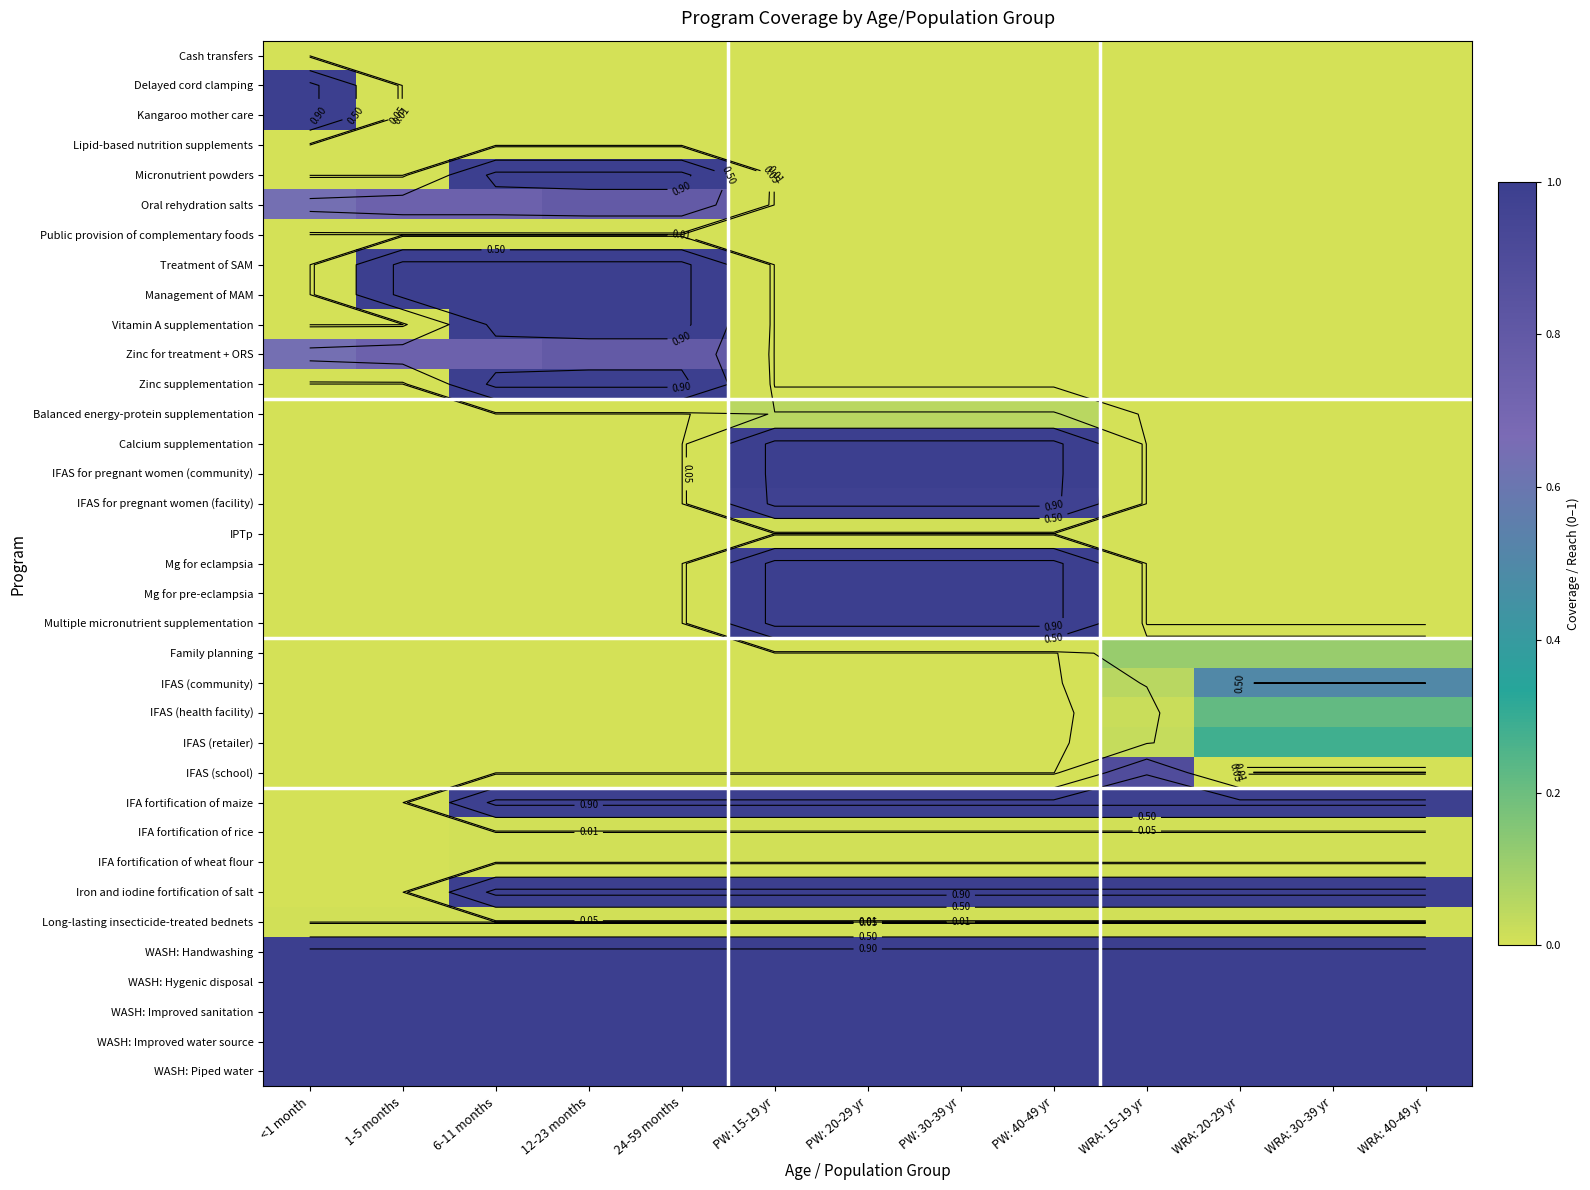

Which category has the highest value in the IFAS for pregnant women (community) series?

PW: 15-19 yr